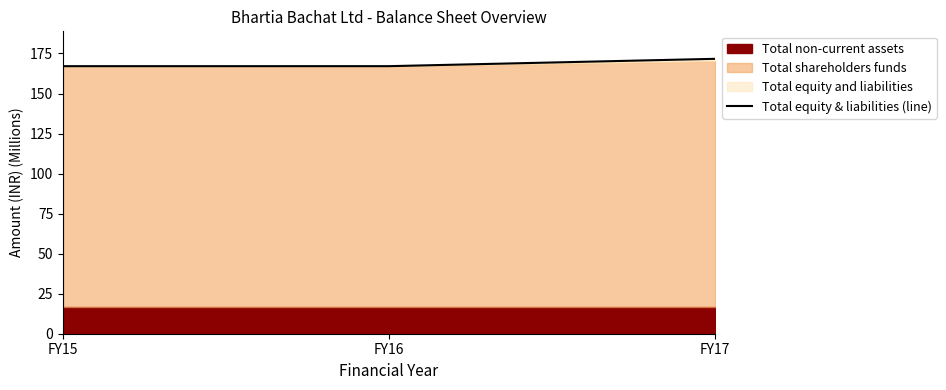

How many lines are shown in the chart?

1